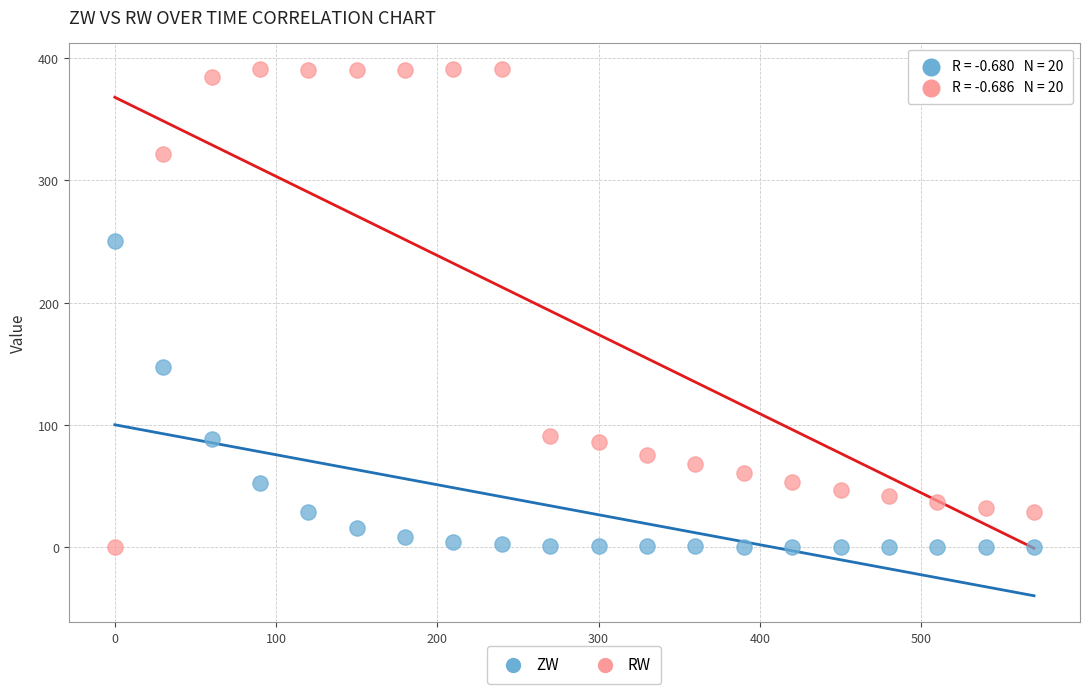

Which series reaches the maximum Y coordinate?

RW